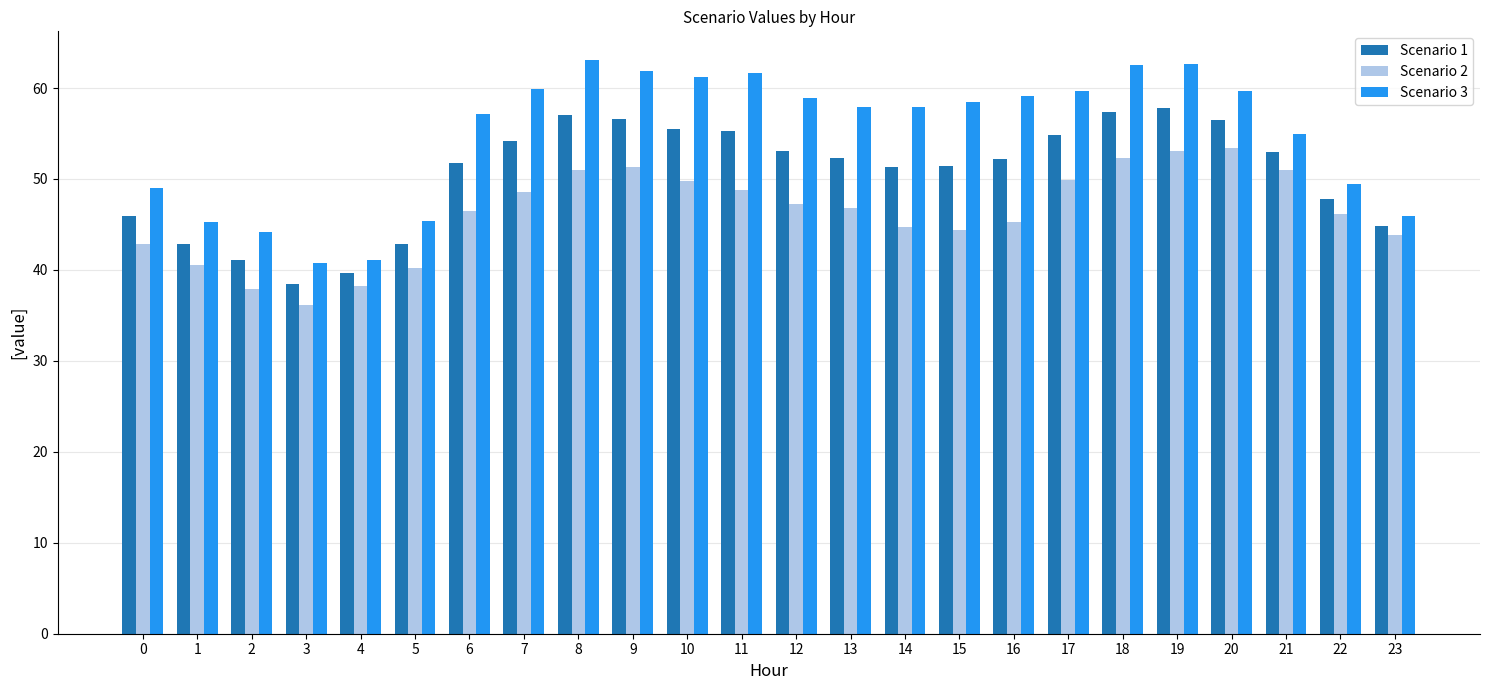

What is the sum of all Scenario 3 values?

1317.5